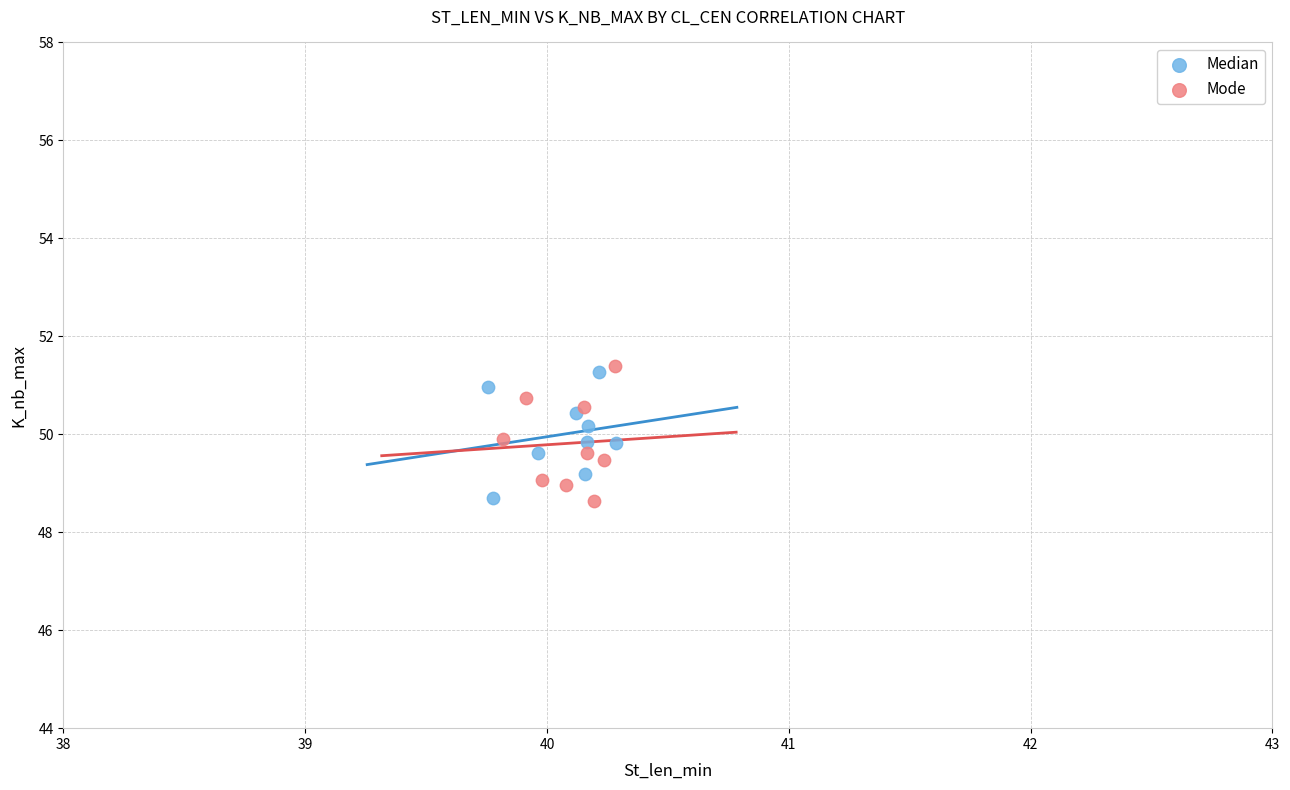

Which series has the largest Y range (max minus min)?

Mode